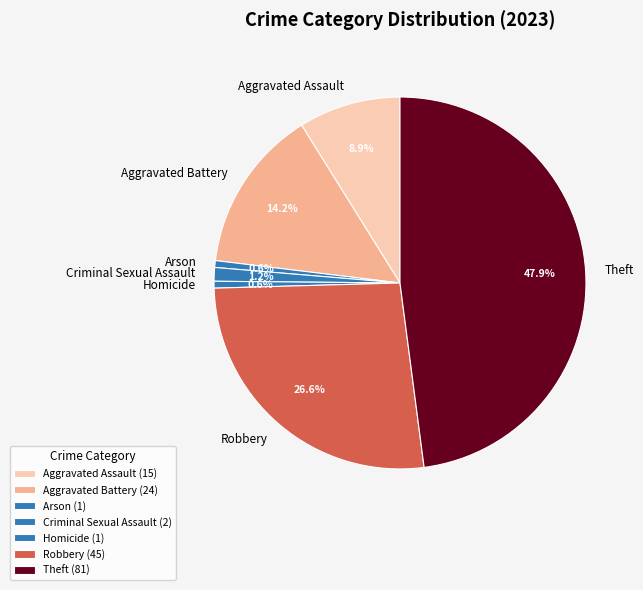

Which has a higher value, Aggravated Assault or Aggravated Battery?

Aggravated Battery